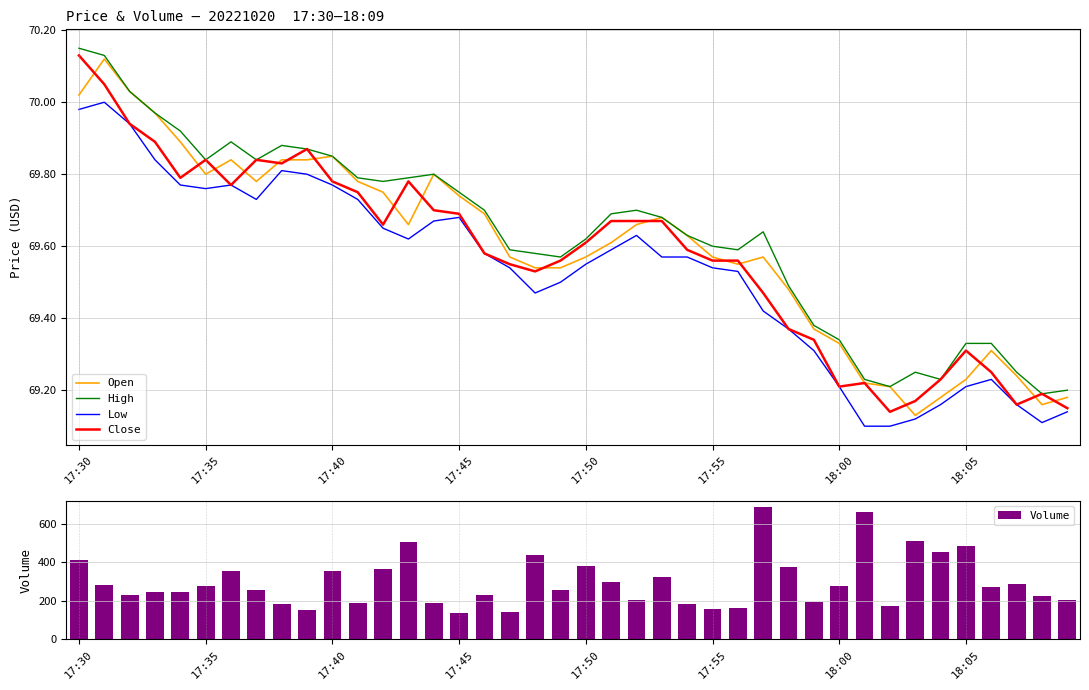

Is it true that High equals 99.6 at 17:55?

False